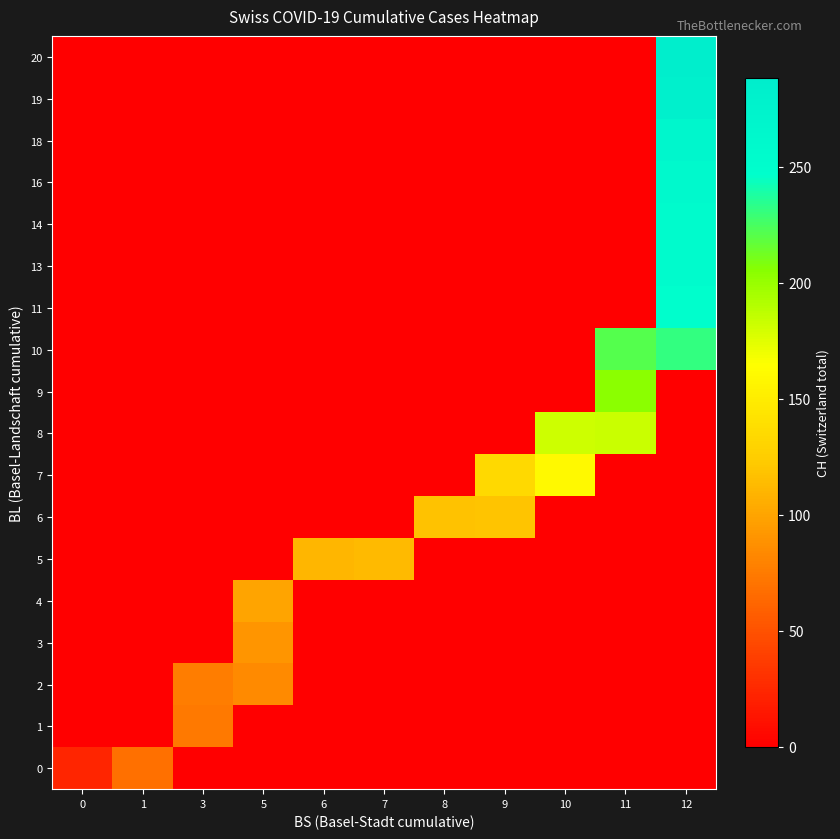

At 6, list the series in order from smallest to largest.

0, 1, 2, 3, 4, 6, 7, 8, 9, 10, 11, 13, 14, 16, 18, 19, 20, 5